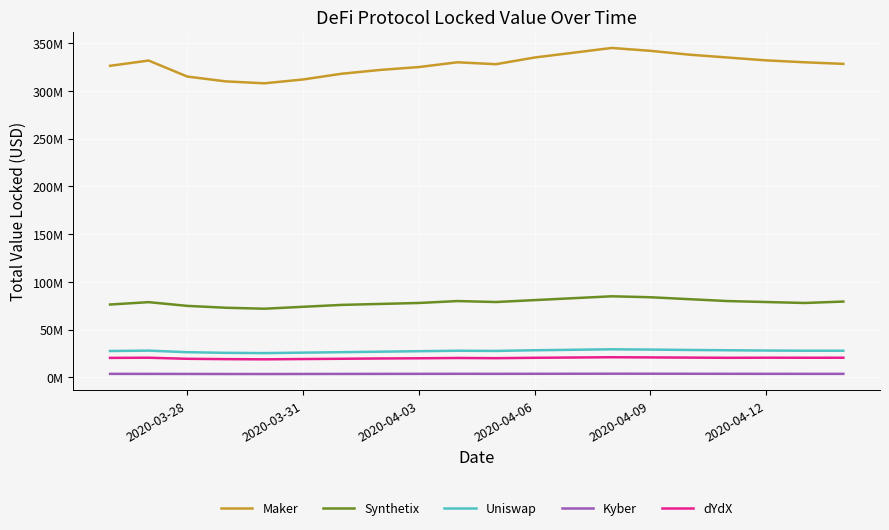

Does the chart display data point markers on the line(s)?

No